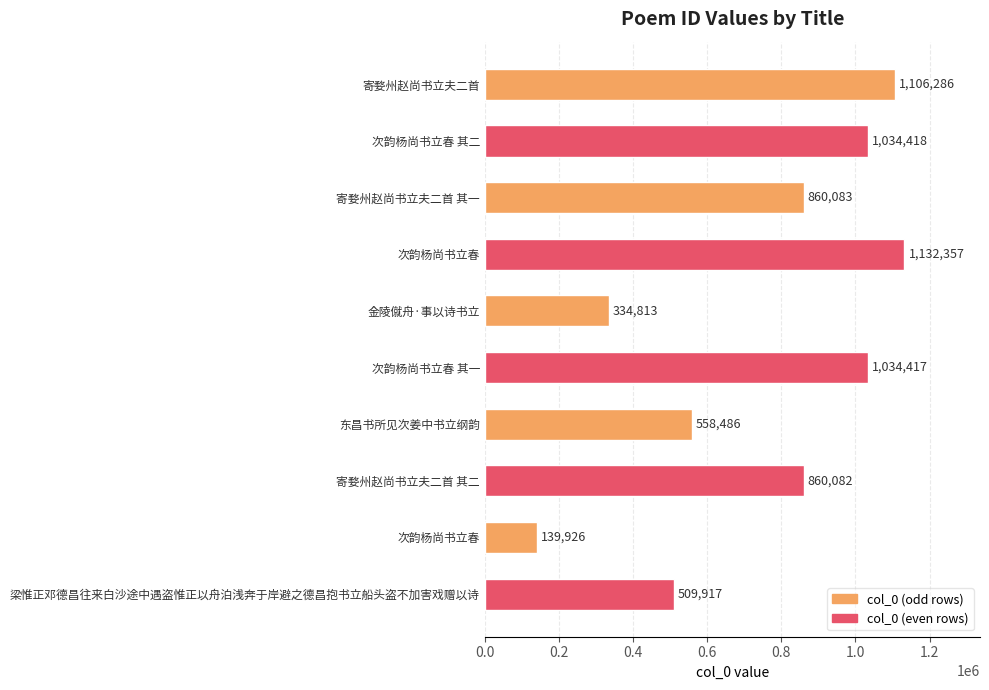

How many data points does each series have?

10